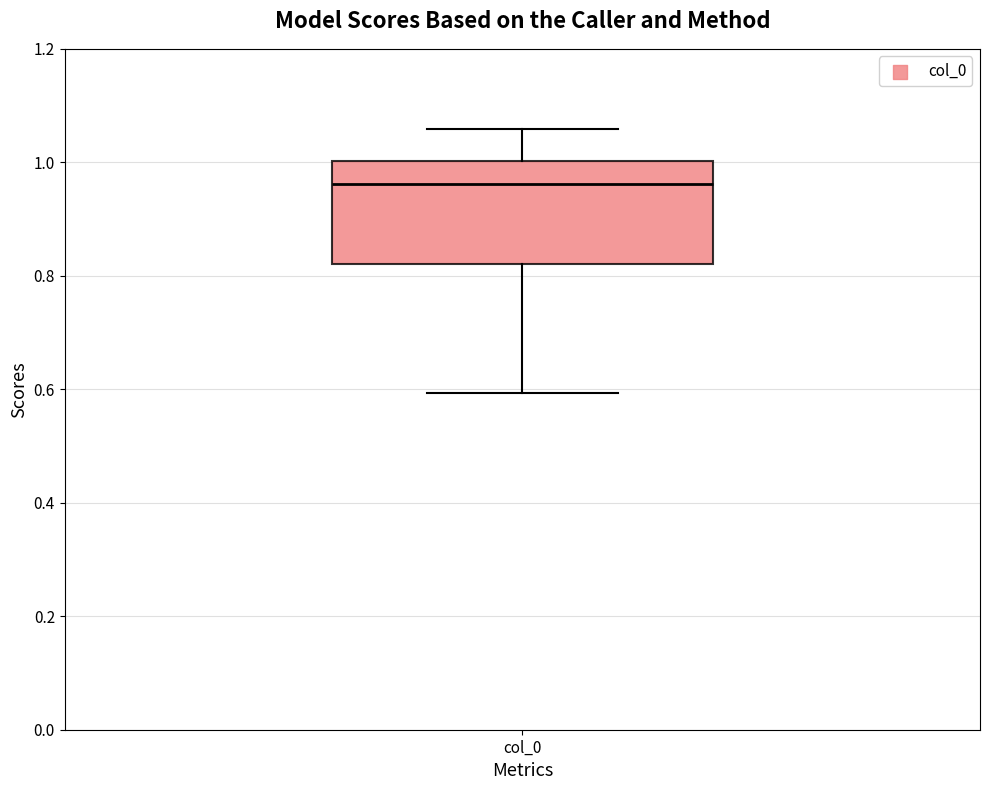

Transcribe this box plot: give where the median line is, the range the box spans, and where the two whiskers end, as read against the y-axis. The values are not printed on the chart, so give them approximately, as read against the axis.

median 0.96, box 0.82 to 1.00, whiskers 0.60 to 1.06